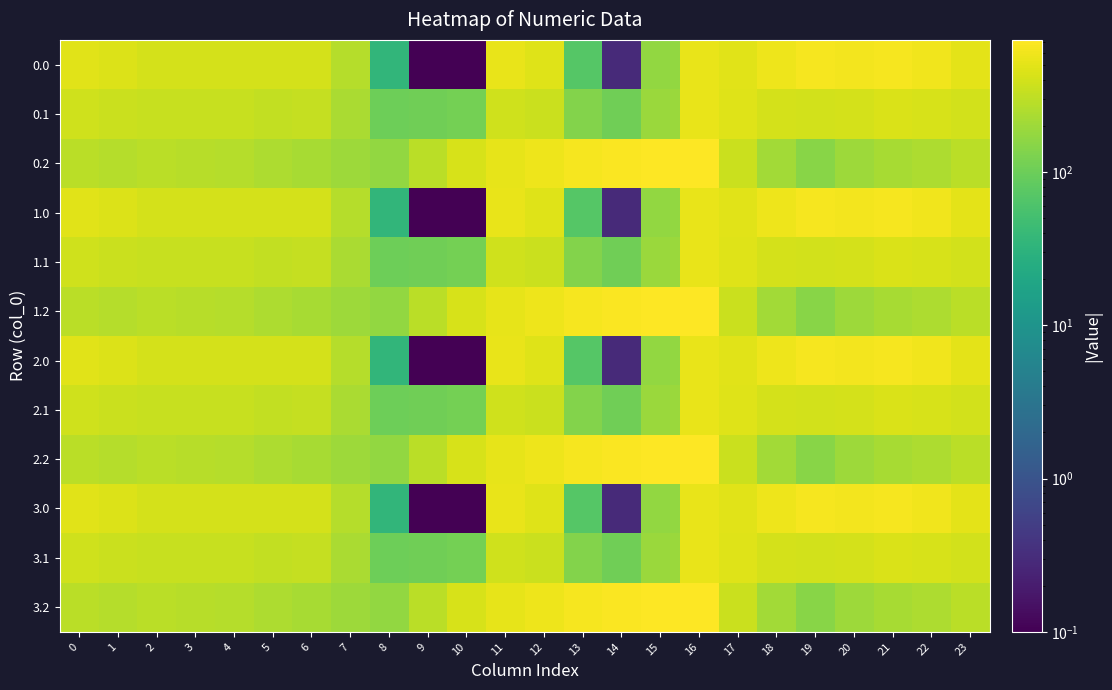

At how many categories does at least one series exceed 297?

21